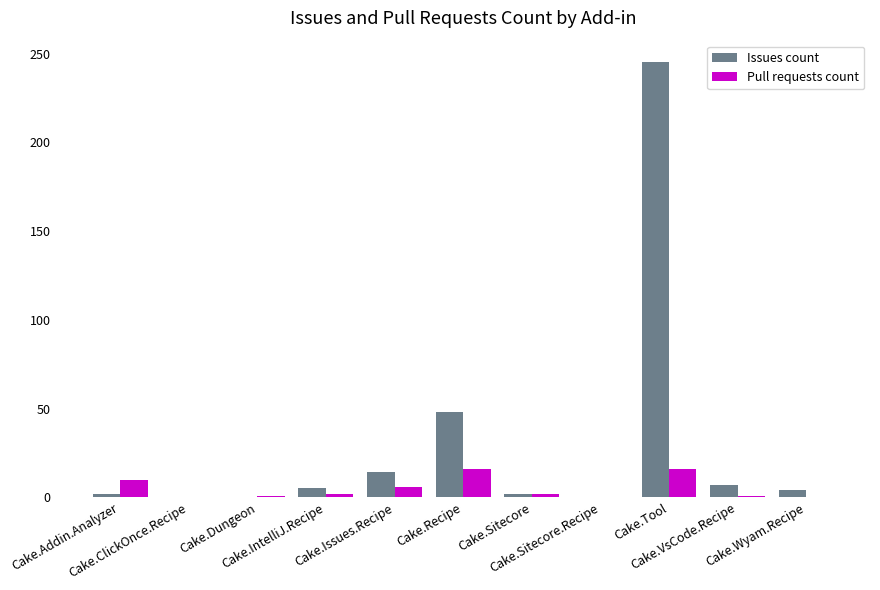

How many categories are shown in the chart?

11